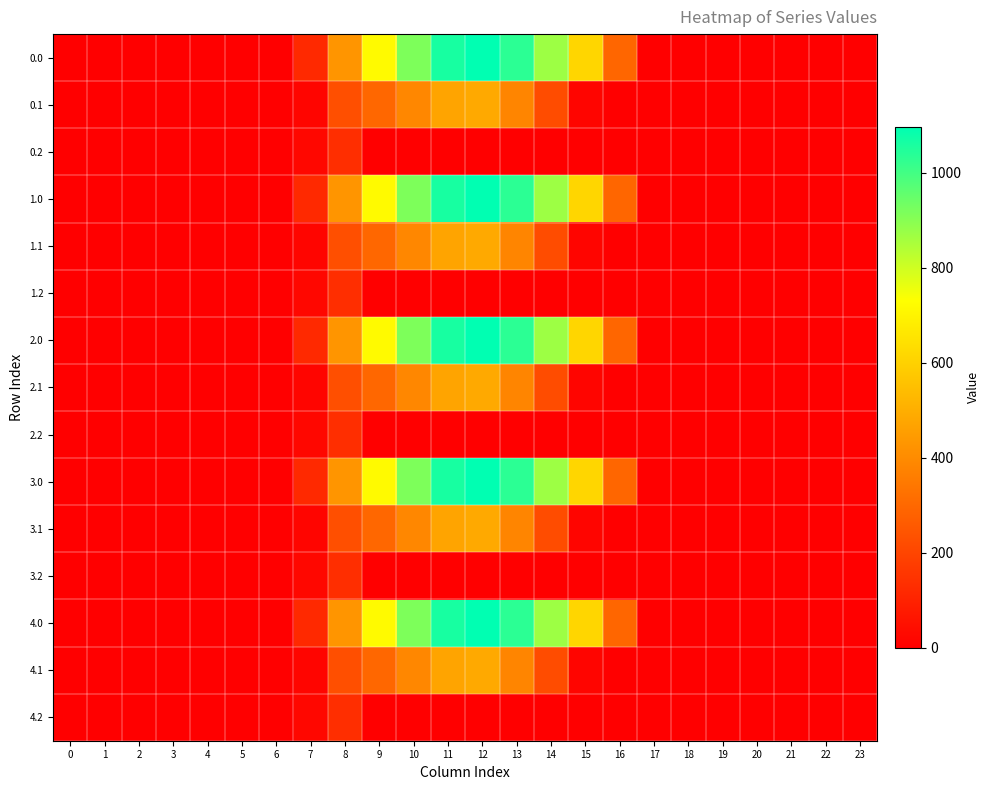

How many distinct data groups are displayed?

15